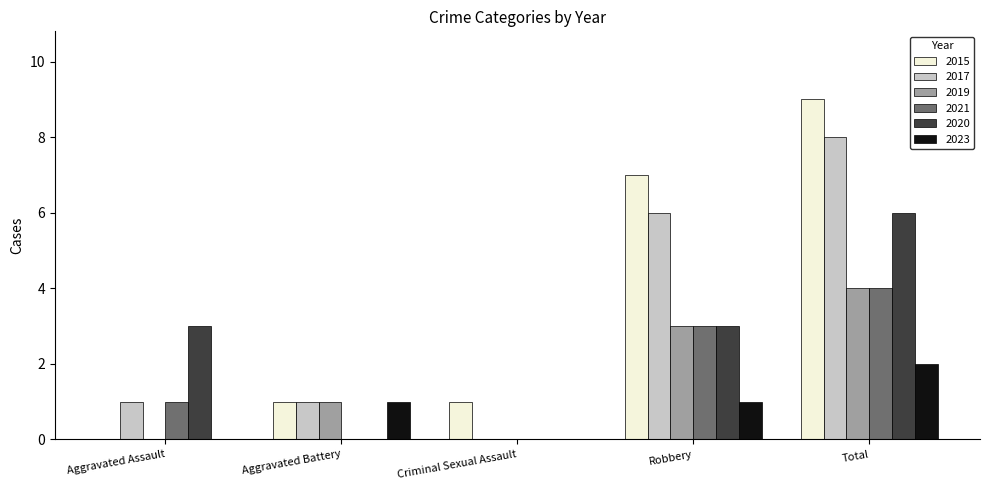

What is the greatest value displayed?

9